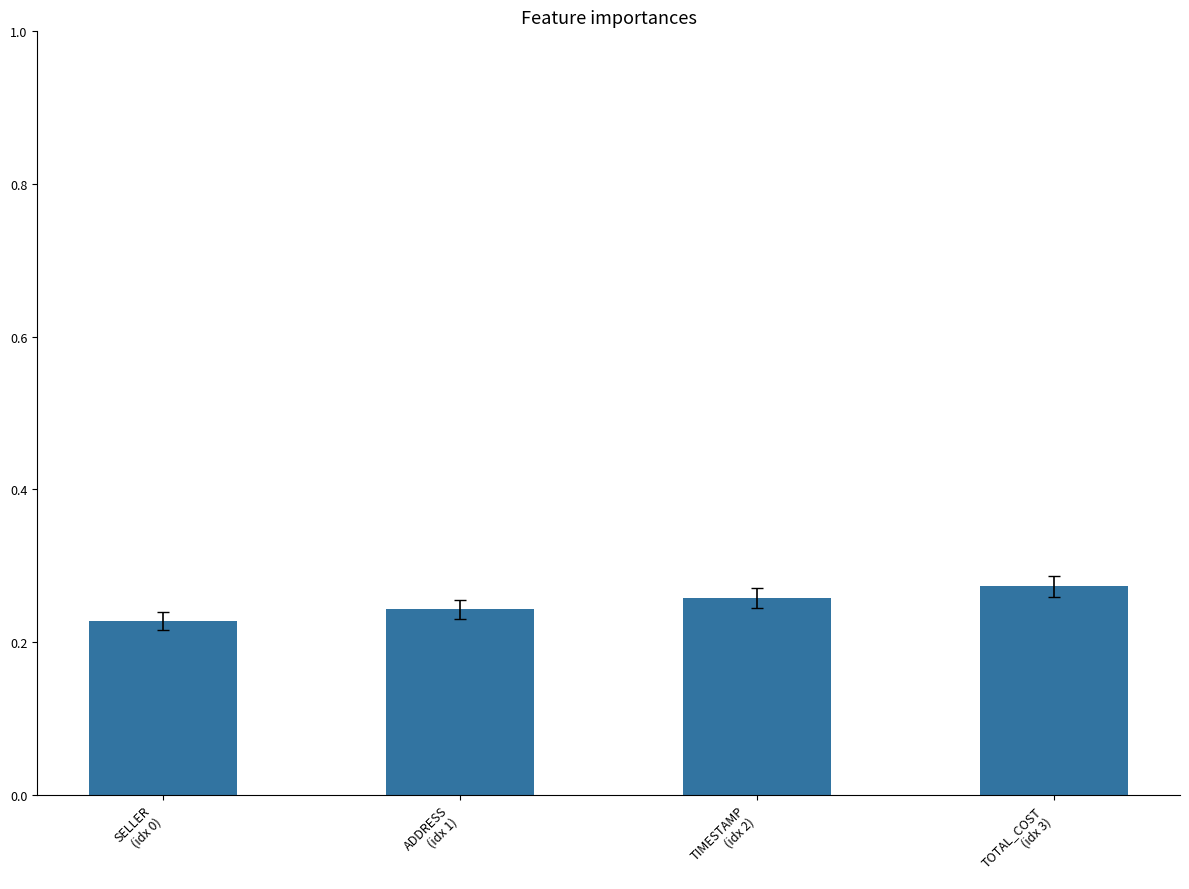

What is the sum of all values?

1.0